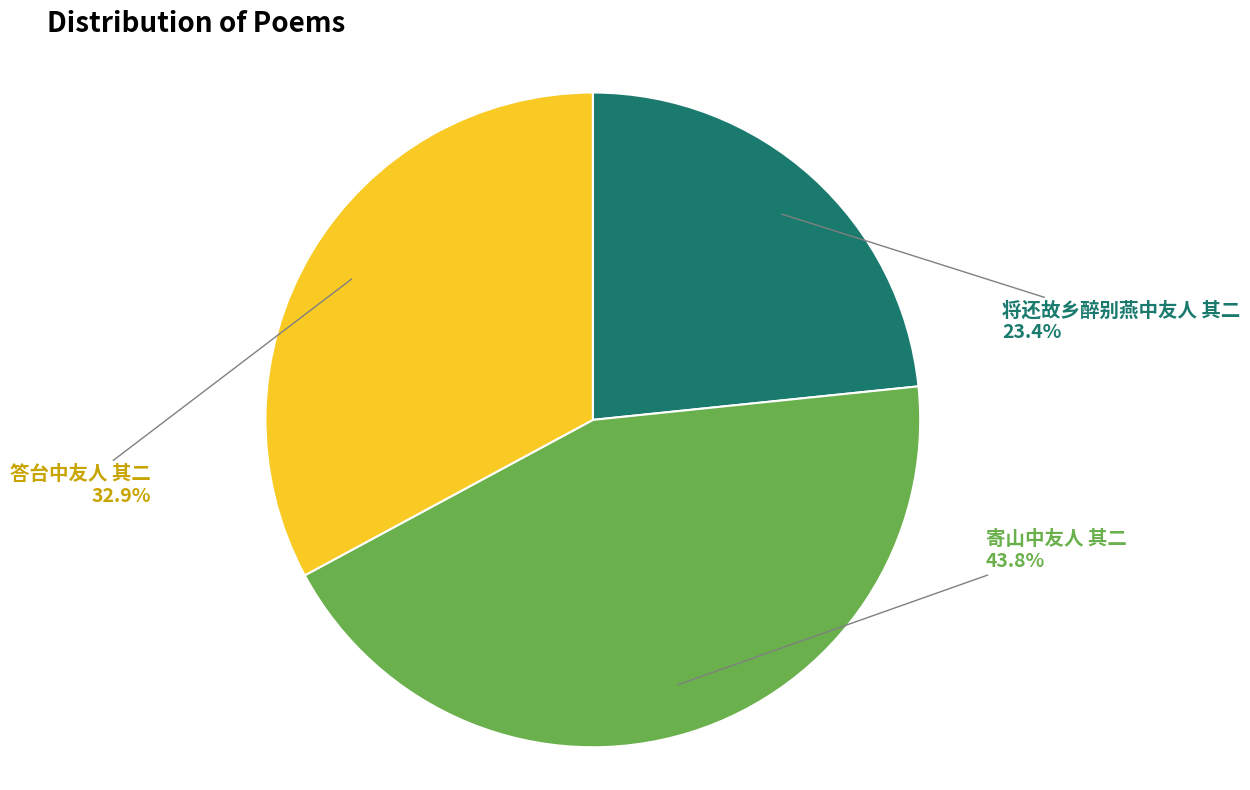

How many slices are in this pie chart?

3